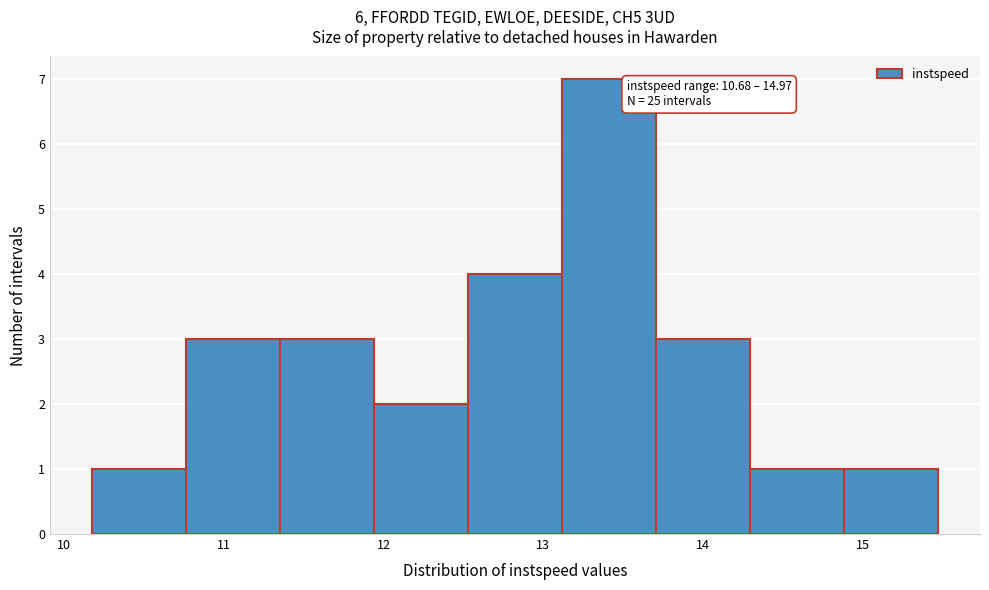

Over which range of the x-axis is the bar tallest?

13.1 to 13.7